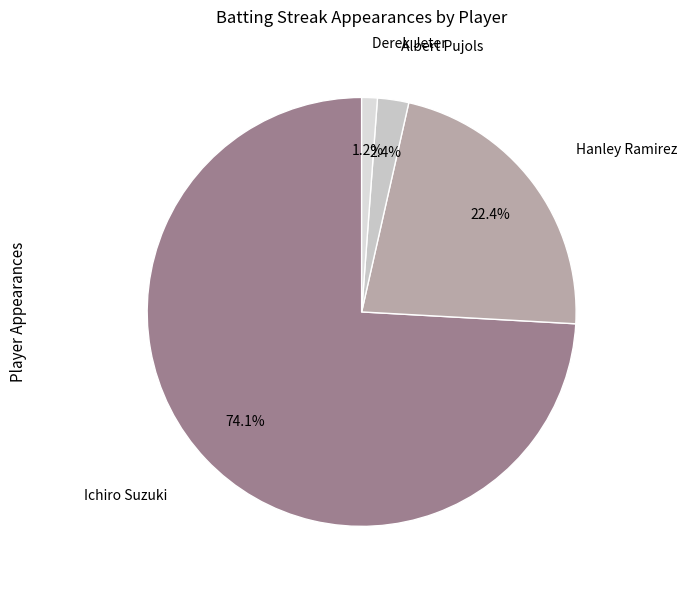

Which has a higher value, Albert Pujols or Derek Jeter?

Albert Pujols